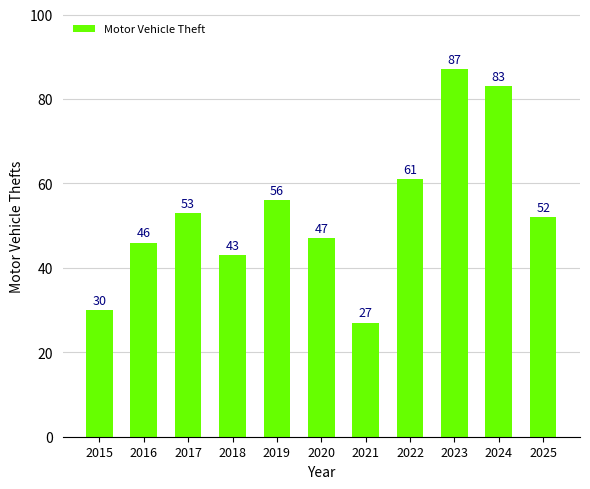

Reading left to right, list all the values displayed in this chart.

30	46	53	43	56	47	27	61	87	83	52